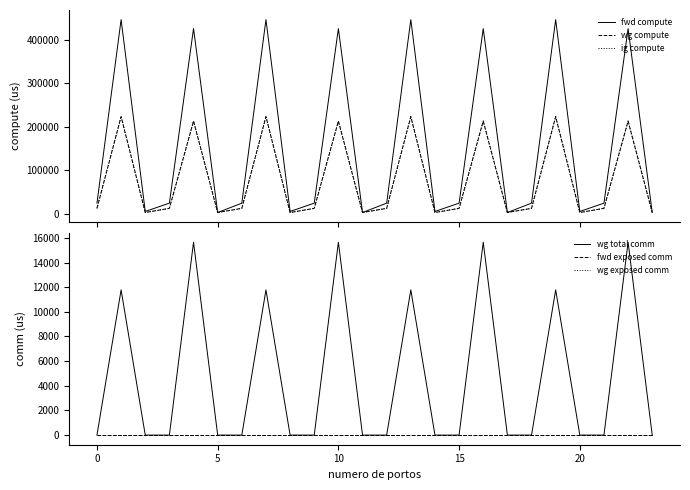

Which series has the largest total across all categories?

fwd compute